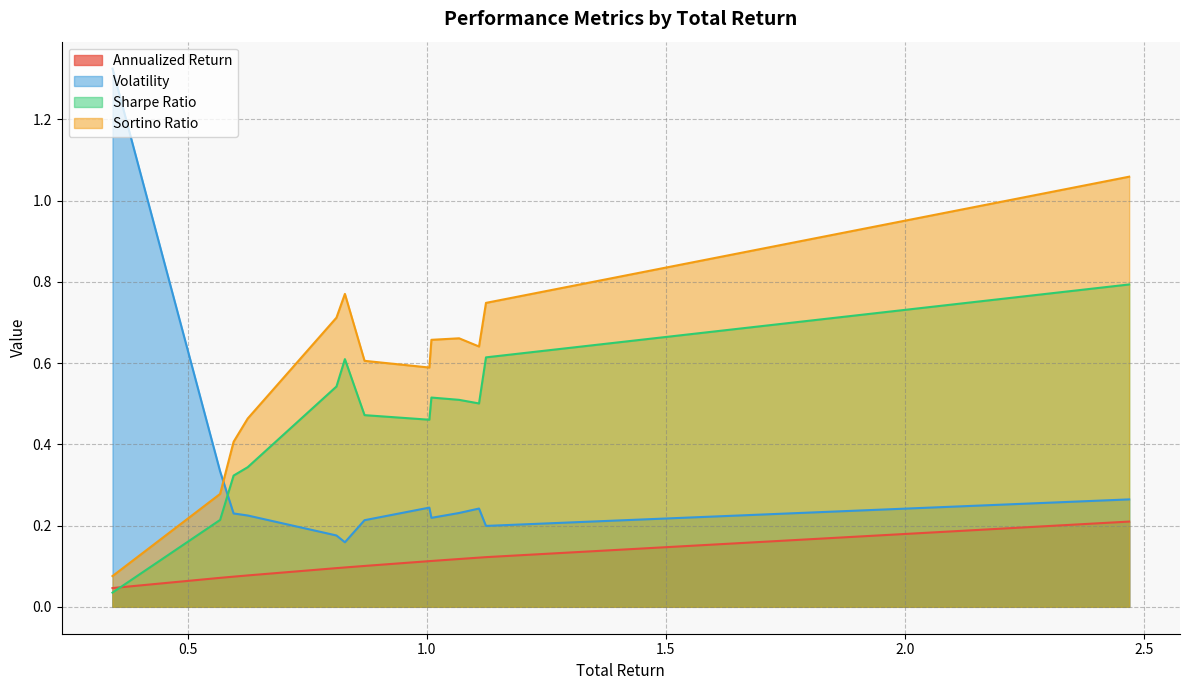

Which series has the largest total across all categories?

Sortino Ratio